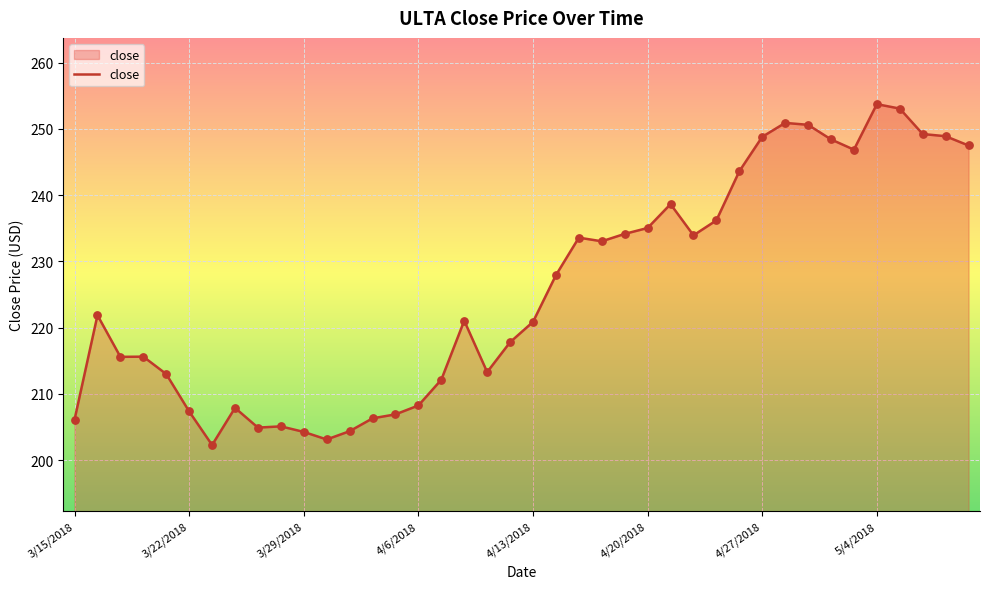

What is the minimum value shown in the chart?

202.3